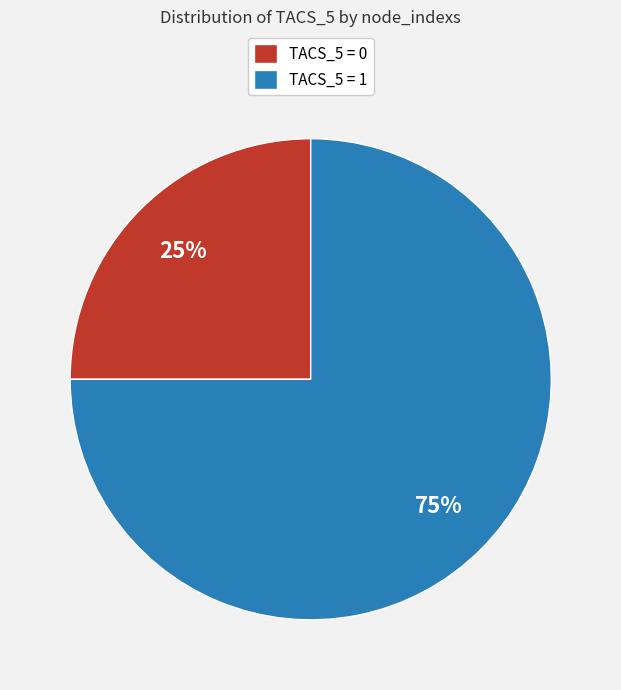

Which slice is the smallest?

TACS_5 = 0